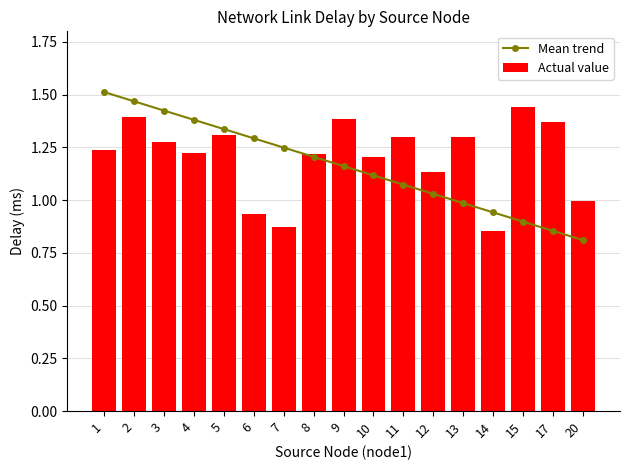

What is the difference between the Actual value values at 7 and 8?

0.3